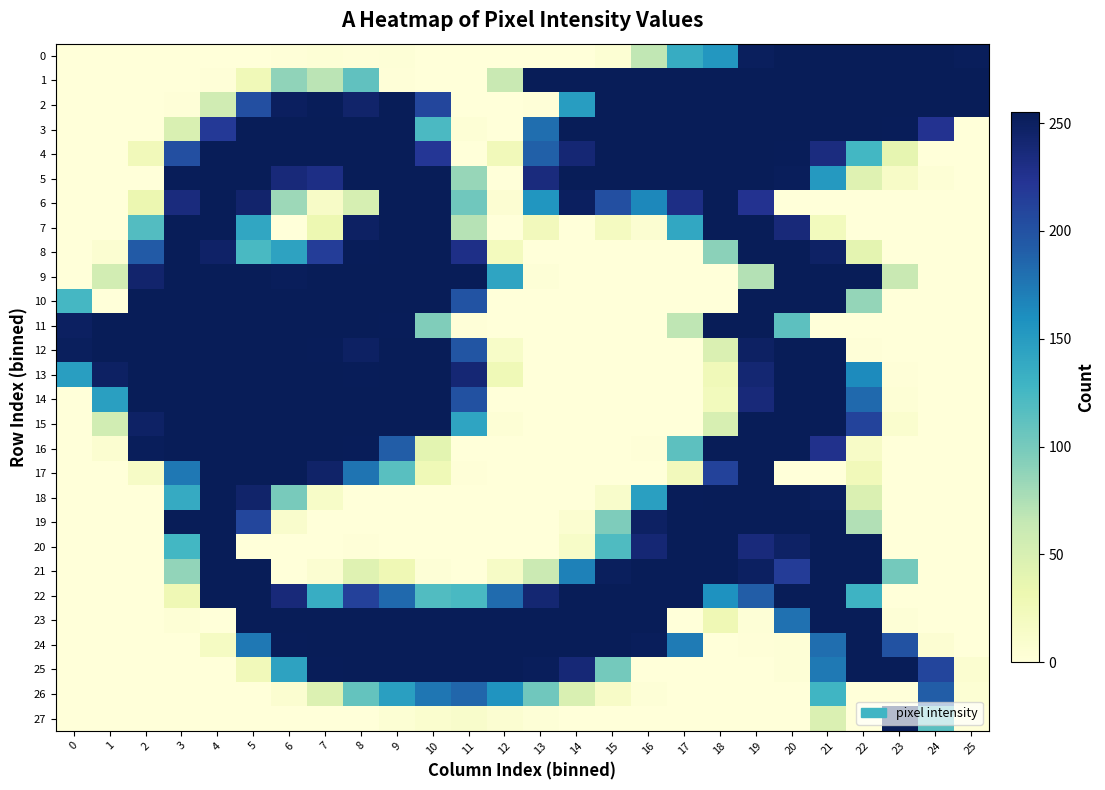

Between 11 and 18, which series saw the biggest shift?

1